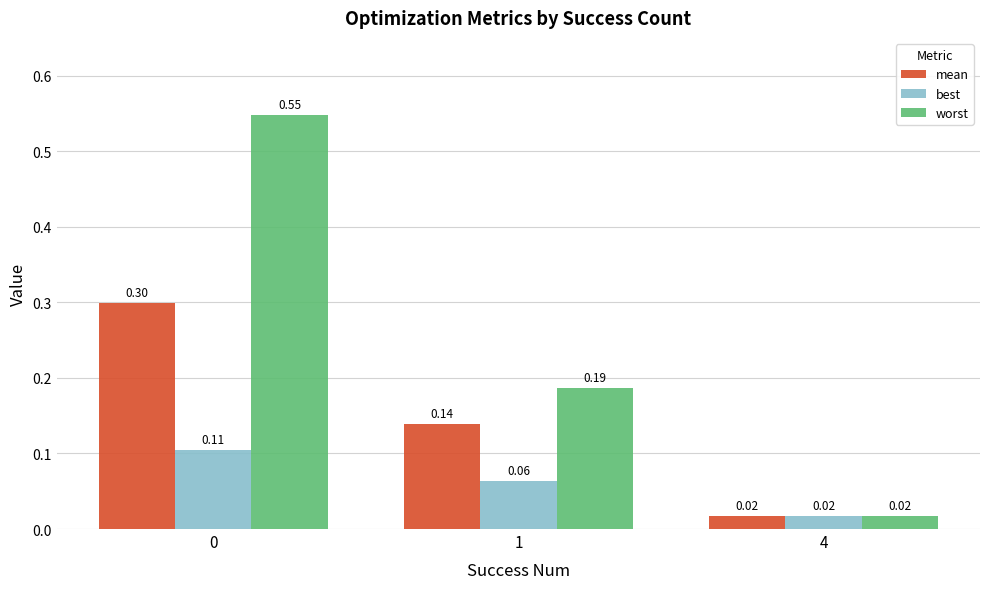

Which label corresponds to the smallest value in the chart?

4